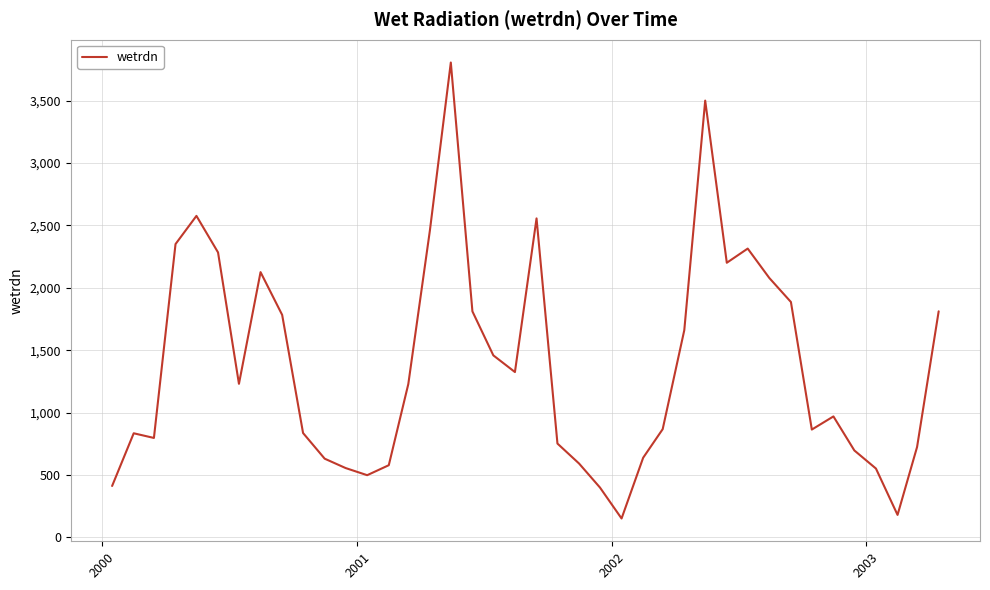

What is the difference between the maximum and second lowest values?

3625.0